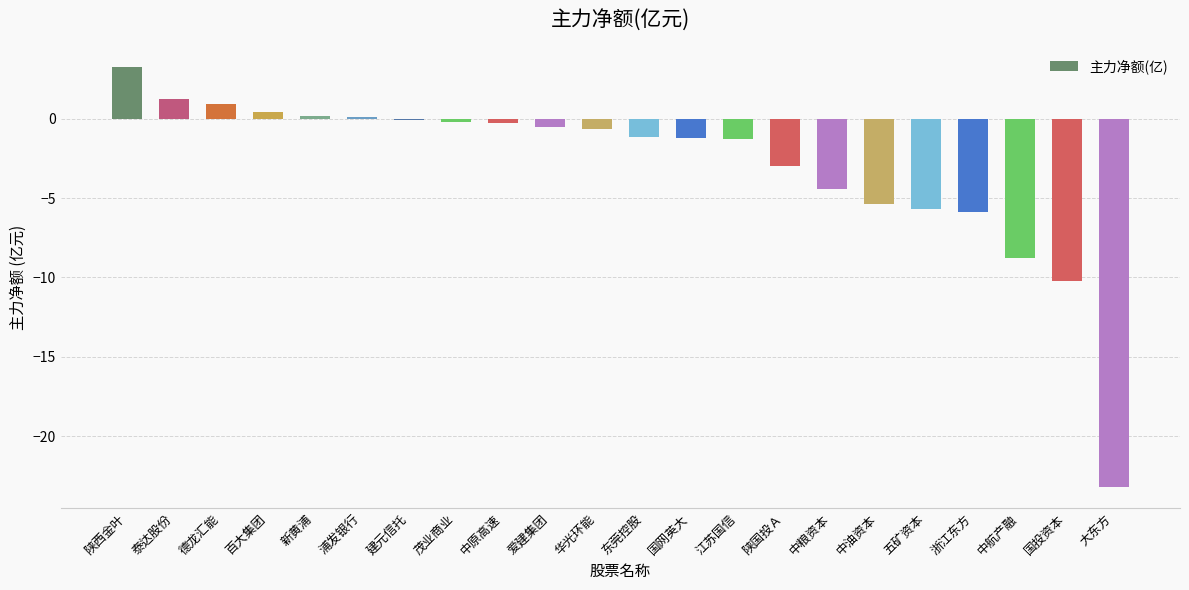

What is the approximate value at 浙江东方?

-5.8